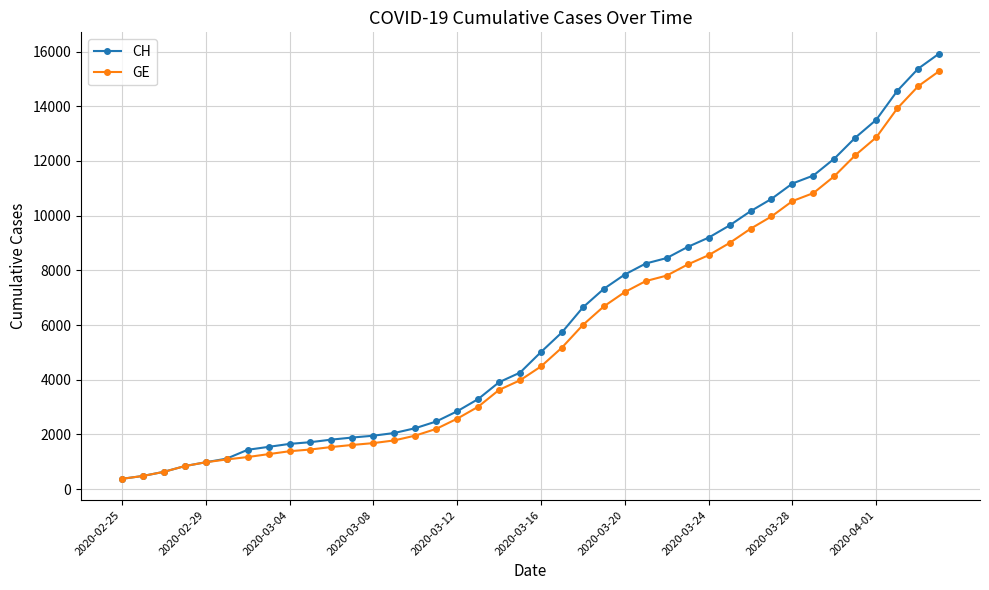

What is the smallest value displayed?

375